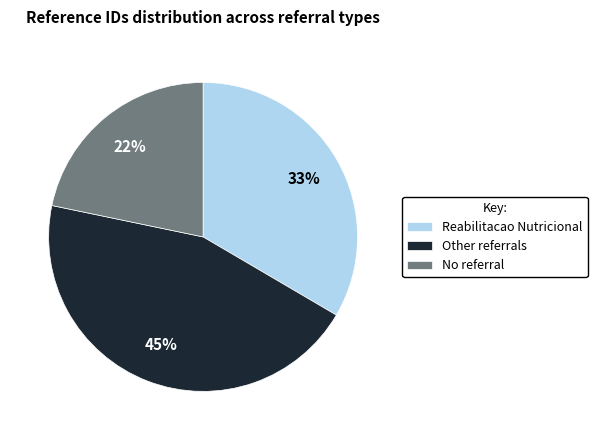

Is there any slice that represents more than half of the pie?

No